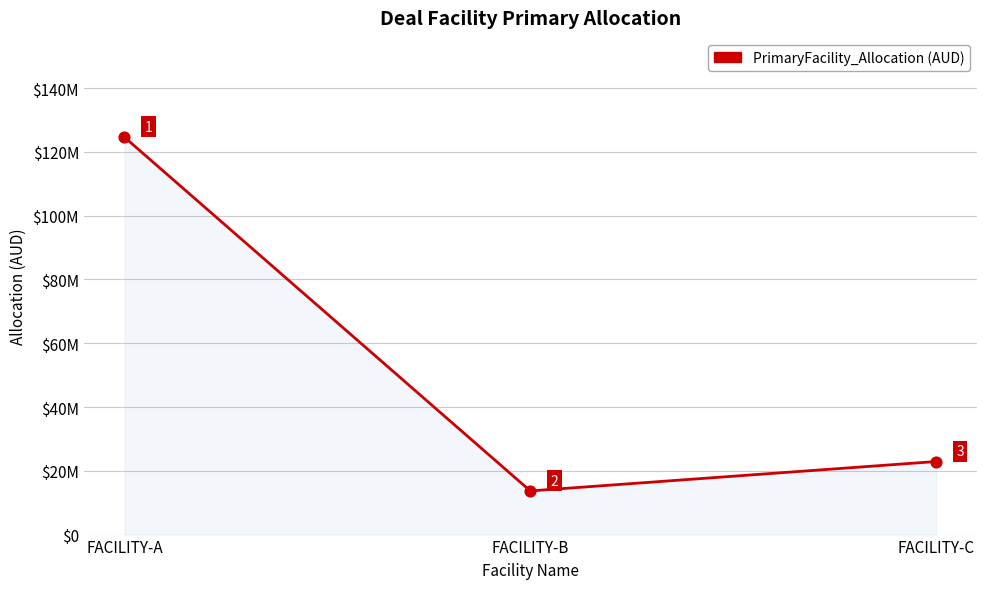

Which has a higher value, FACILITY-A or FACILITY-B?

FACILITY-A